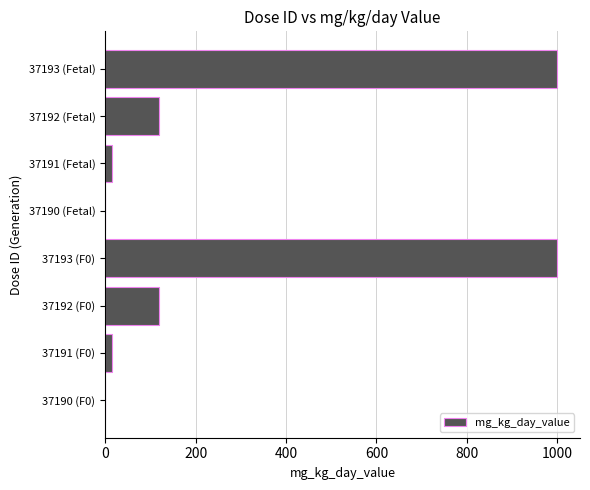

What is the greatest value displayed?

1000